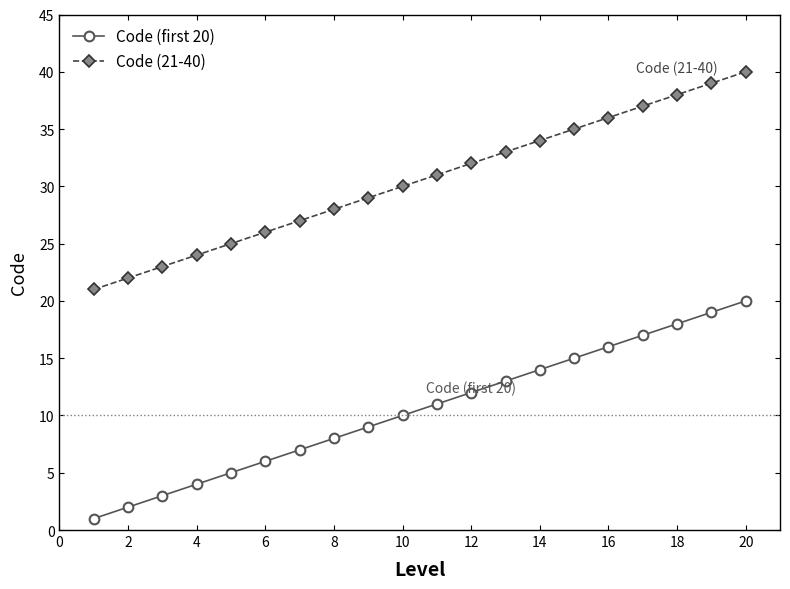

True or false: Code (21-40) and Code (first 20) cross at least once.

False